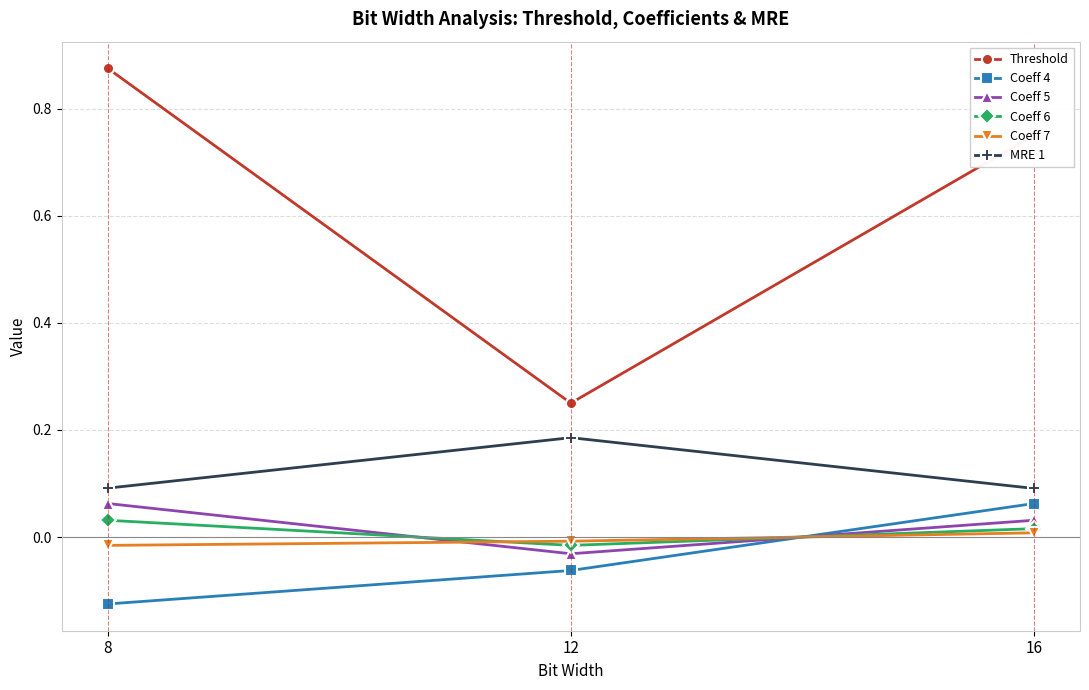

The Coeff 4 series shows 0.1 at 16. True or false?

True